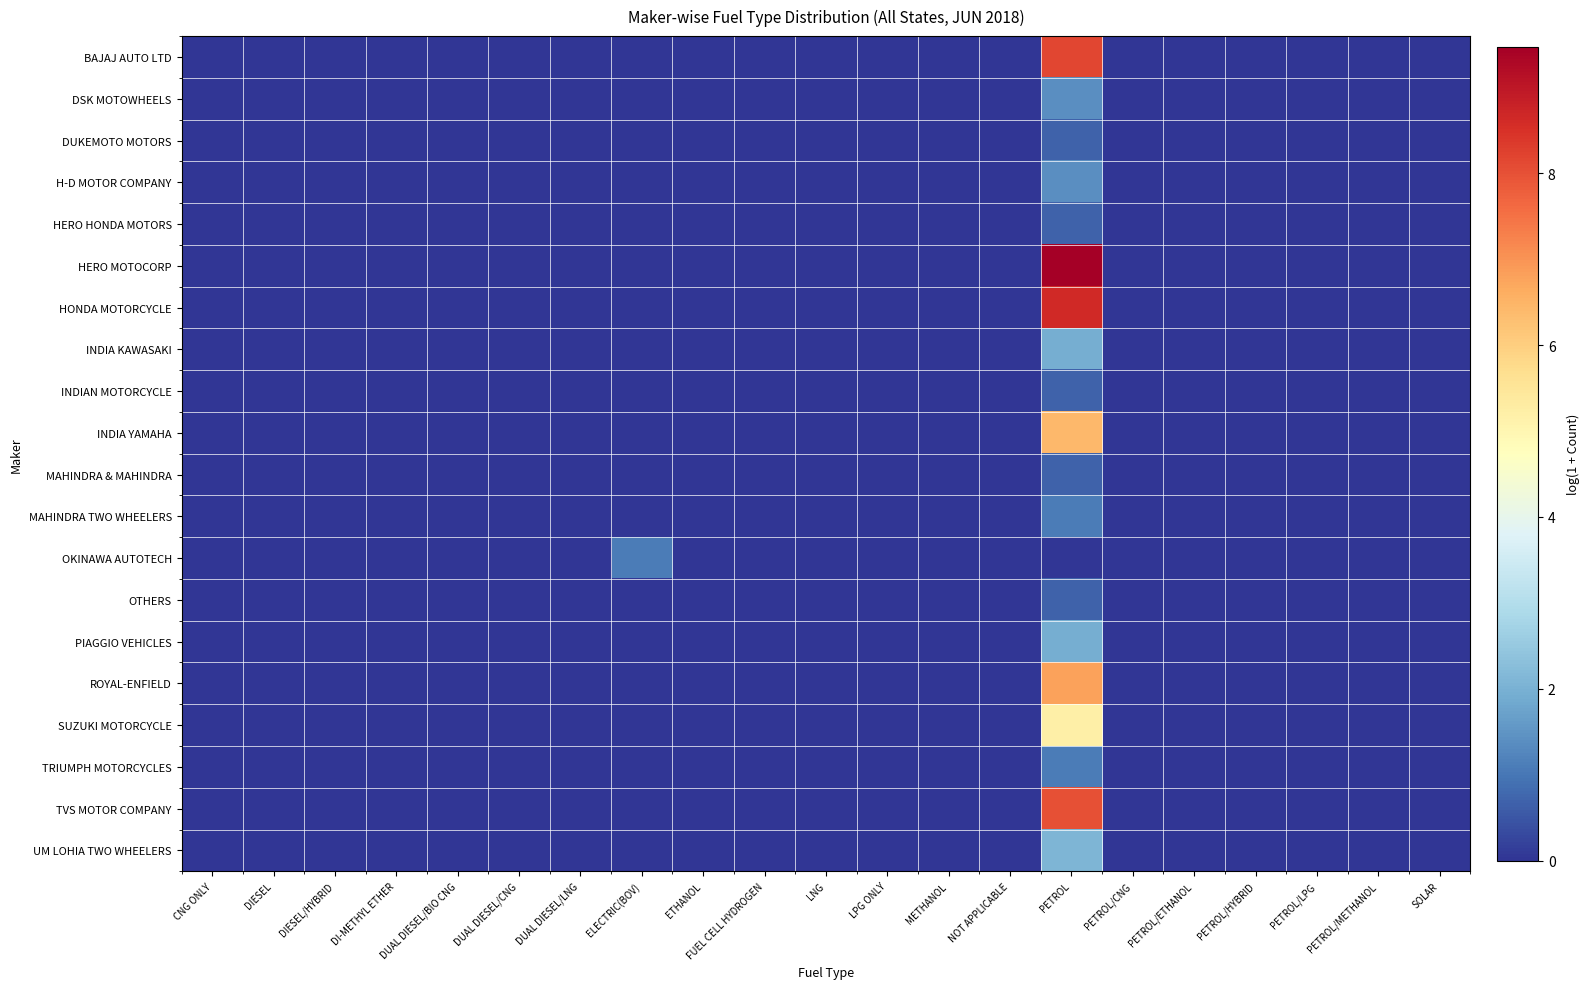

Which label corresponds to the largest value in the chart?

PETROL